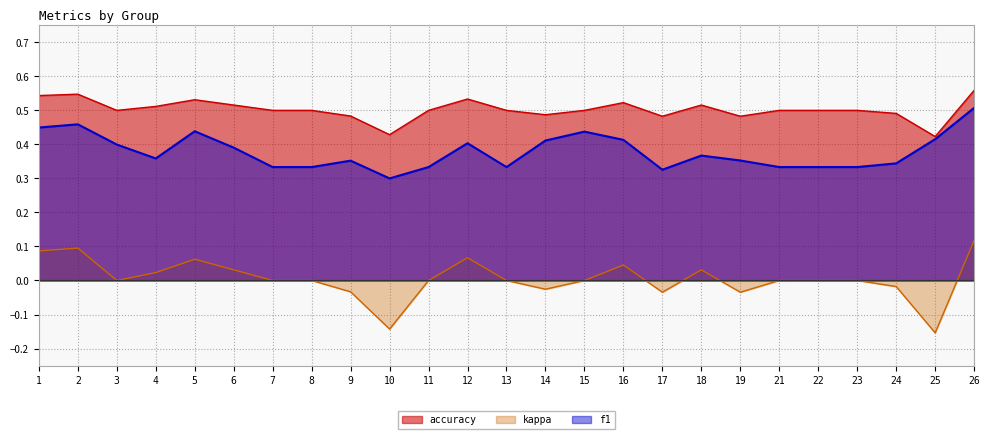

Does the chart have visible grid lines?

Yes